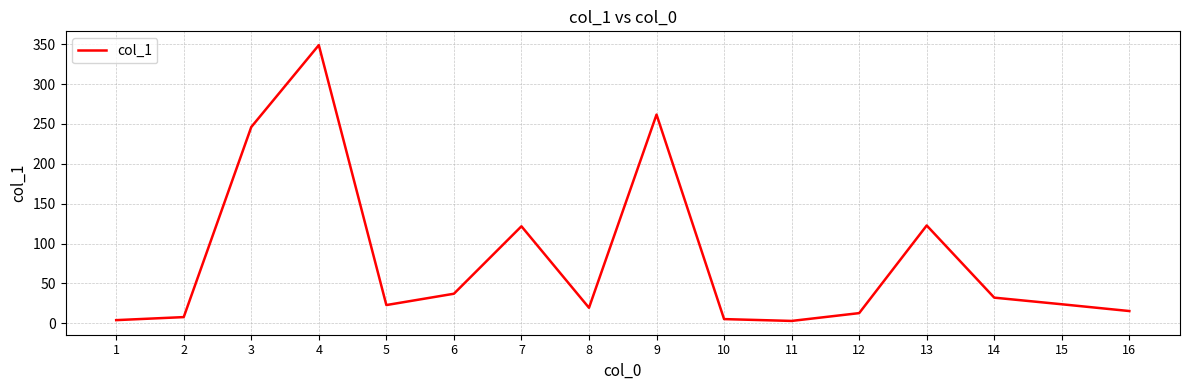

What is the maximum value shown in the chart?

348.9